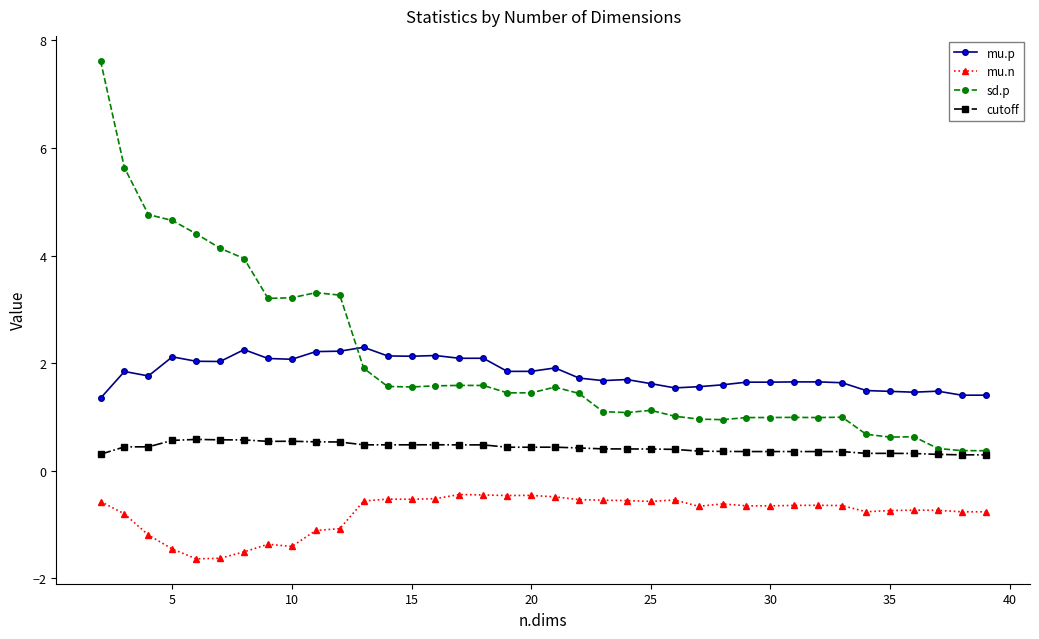

How many cutoff values are between 0 and 1?

38